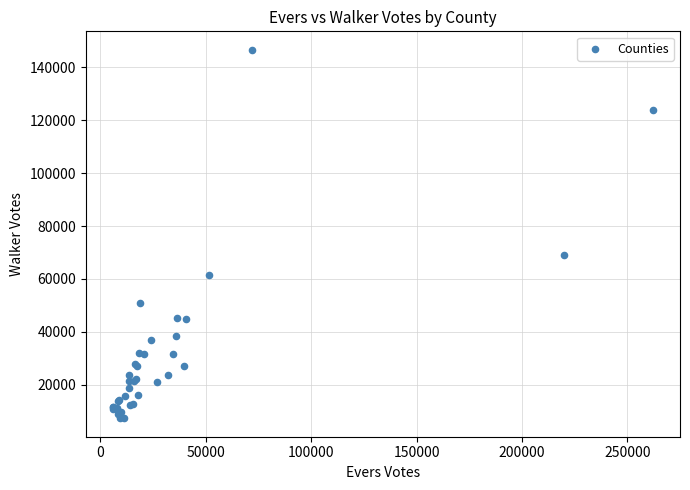

What Y value in the scatter plot is closest to 76975?

69206